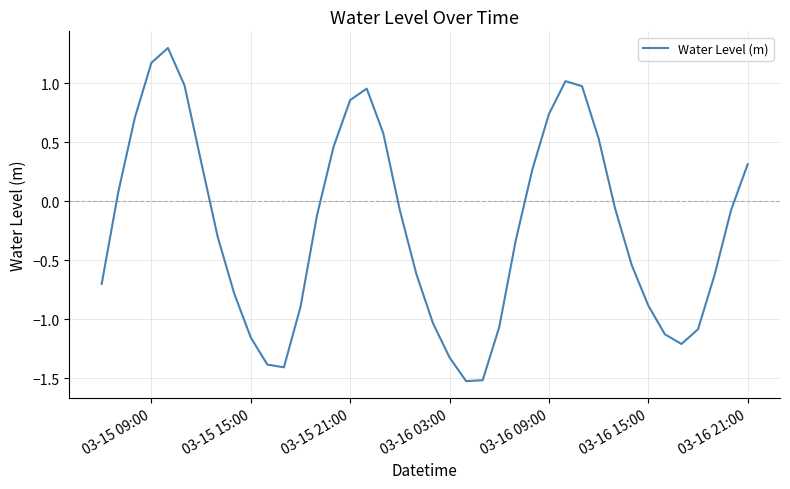

What is the smallest value displayed?

-1.5